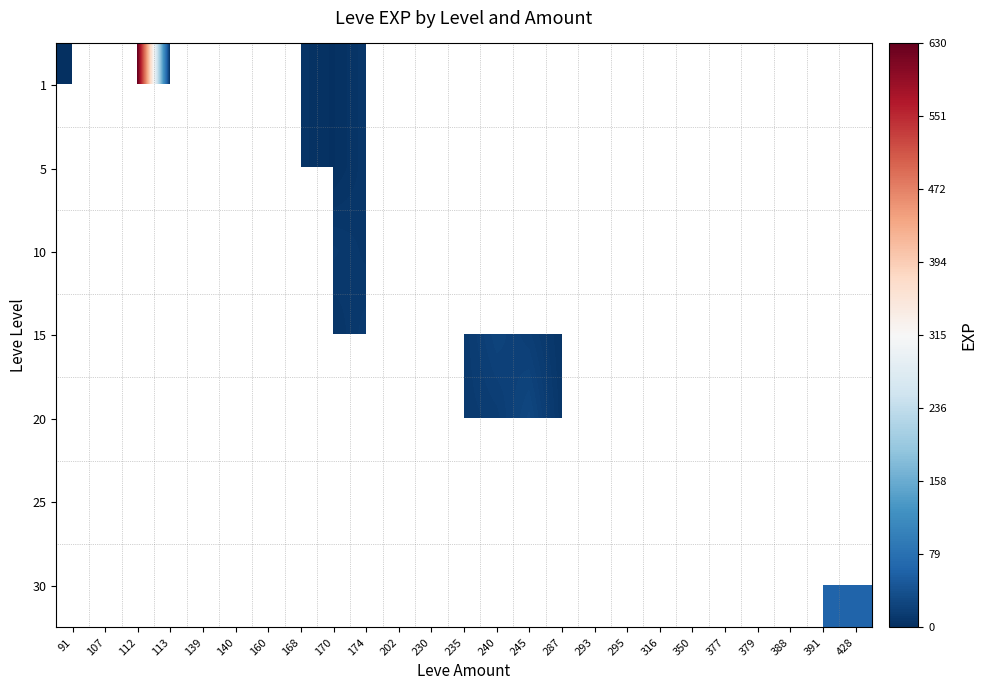

List the series in order of their peak value, highest first.

1, 5, 10, 15, 20, 25, 30